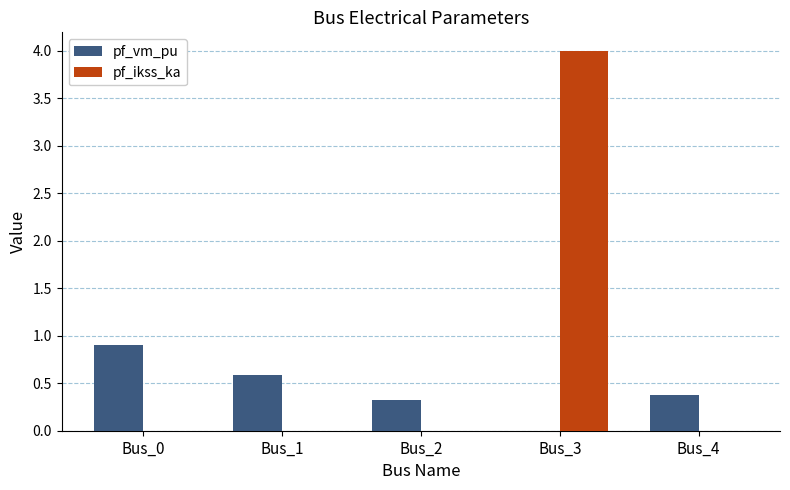

Count the number of data series in this chart.

2